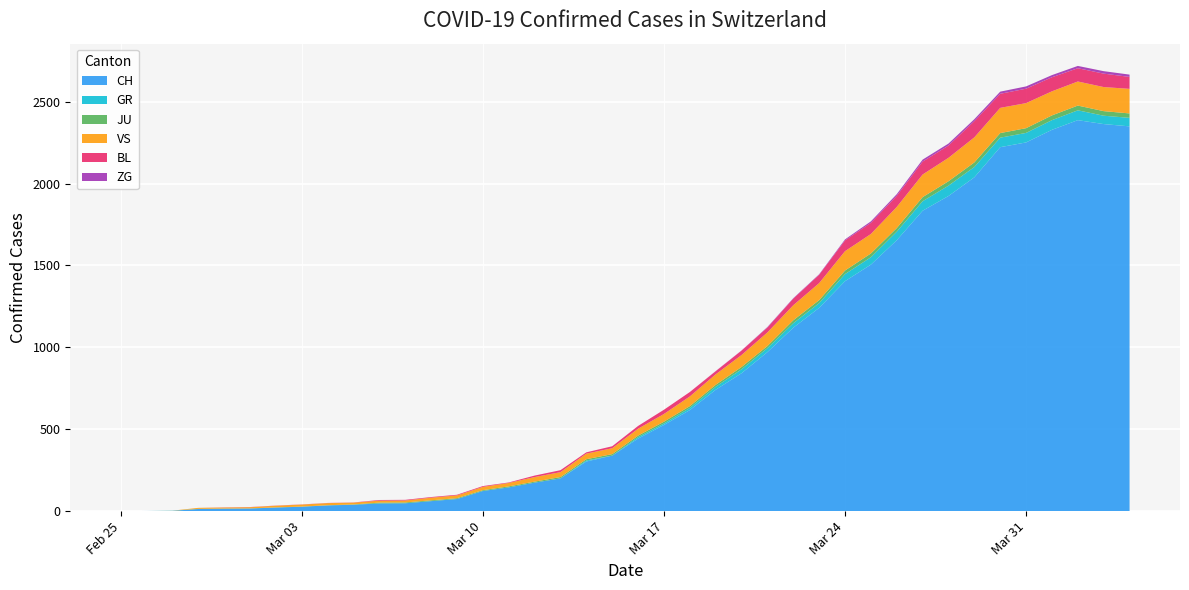

Reading right to left, extract all data points from this chart.

CH: 39=2349	38=2363	37=2387	36=2328	35=2251	34=2222	33=2038	32=1924	31=1834	30=1654	29=1505	28=1404	27=1241	26=1120	25=971	24=842	23=741	22=617	21=526	20=443	19=339	18=303	17=200	16=174	15=145	14=123	13=74	12=61	11=48	10=47	9=39	8=35	7=27	6=22	5=16	4=15	3=13	2=2	1=1	0=0
GR: 39=52	38=51	37=60	36=59	35=58	34=58	33=63	32=63	31=58	30=52	29=45	28=43	27=29	26=27	25=24	24=24	23=18	22=13	21=9	20=9	19=0	18=6	17=0	16=0	15=0	14=0	13=0	12=0	11=0	10=0	9=0	8=0	7=0	6=0	5=0	4=0	3=0	2=0	1=0	0=0
JU: 39=27	38=28	37=29	36=29	35=29	34=28	33=28	32=27	31=25	30=22	29=23	28=22	27=18	26=18	25=13	24=14	23=12	22=11	21=11	20=9	19=9	18=8	17=8	16=6	15=6	14=5	13=5	12=5	11=5	10=5	9=2	8=1	7=1	6=1	5=1	4=1	3=1	2=1	1=0	0=0
VS: 39=150	38=147	37=147	36=147	35=153	34=154	33=153	32=143	31=138	30=129	29=119	28=118	27=104	26=92	25=83	24=73	23=64	22=59	21=47	20=42	19=36	18=34	17=30	16=28	15=21	14=20	13=17	12=16	11=12	10=12	9=11	8=13	7=12	6=10	5=7	4=6	3=6	2=0	1=0	0=0
BL: 39=73	38=82	37=81	36=86	35=88	34=86	33=99	32=75	31=79	30=68	29=68	28=66	27=51	26=40	25=30	24=27	23=19	22=27	21=26	20=17	19=12	18=8	17=12	16=9	15=3	14=5	13=4	12=4	11=4	10=4	9=1	8=1	7=1	6=1	5=1	4=1	3=0	2=0	1=0	0=0
ZG: 39=14	38=15	37=14	36=13	35=14	34=13	33=12	32=12	31=12	30=10	29=9	28=6	27=3	26=3	25=3	24=1	23=1	22=0	21=0	20=0	19=0	18=0	17=0	16=0	15=0	14=0	13=0	12=0	11=0	10=0	9=0	8=0	7=0	6=0	5=0	4=0	3=0	2=0	1=0	0=0